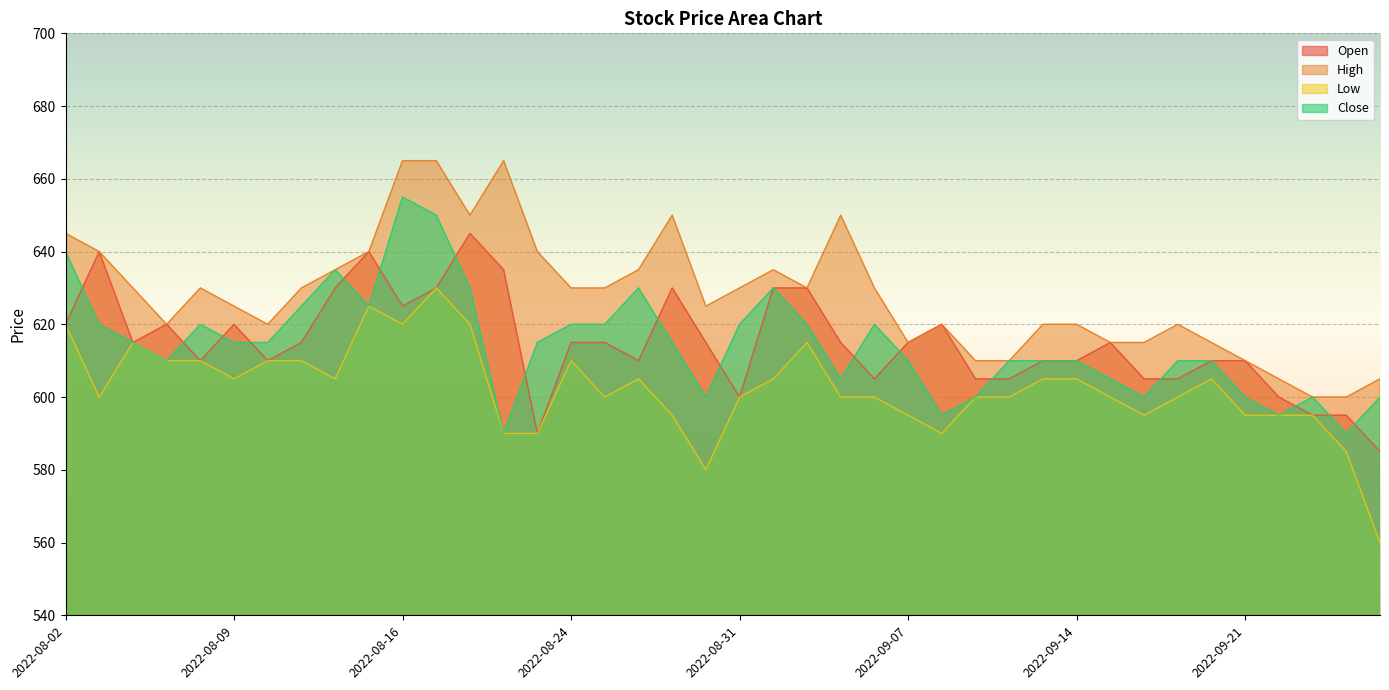

Where is the first local maximum for Close?

2022-08-08